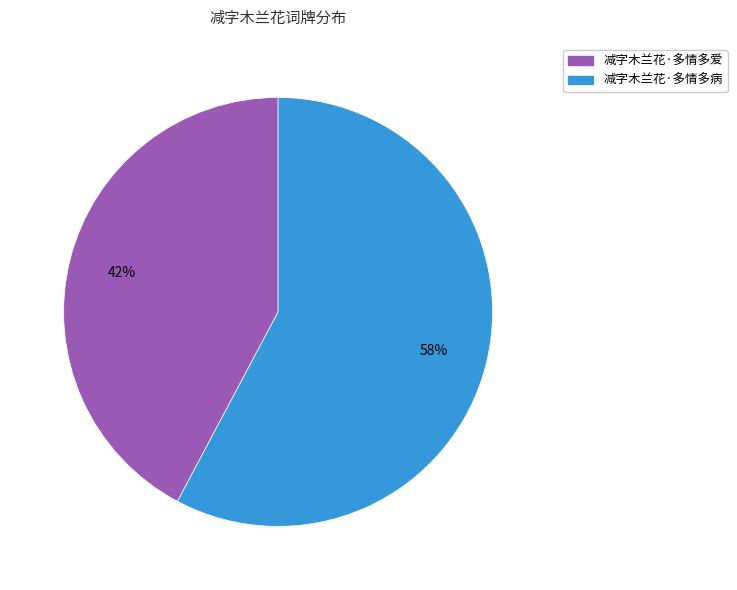

True or false: 减字木兰花·多情多病 accounts for 49% of the total.

False